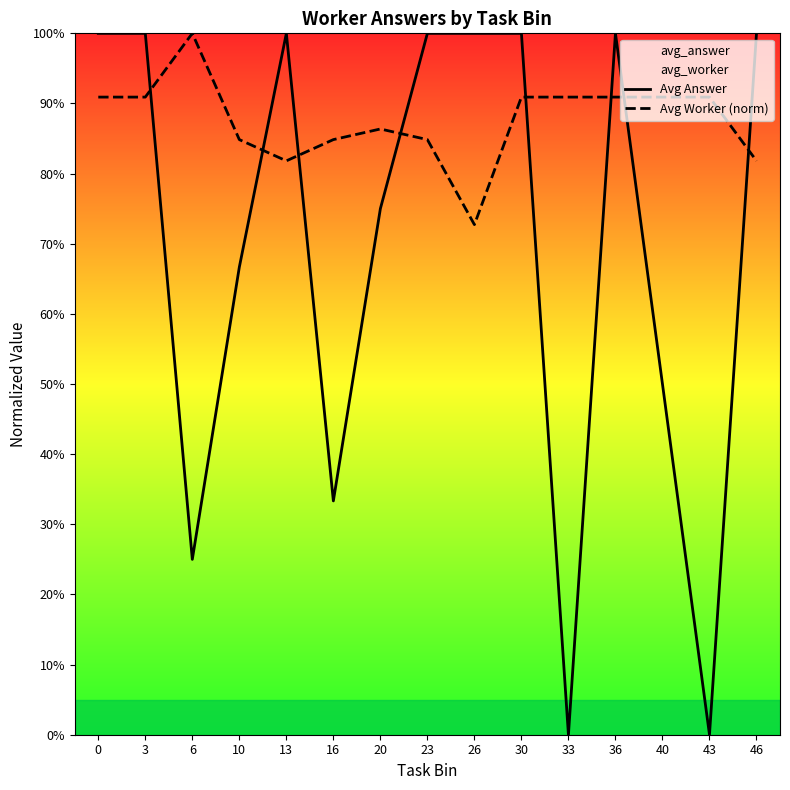

What is the difference between the highest and lowest values at 20?

0.1